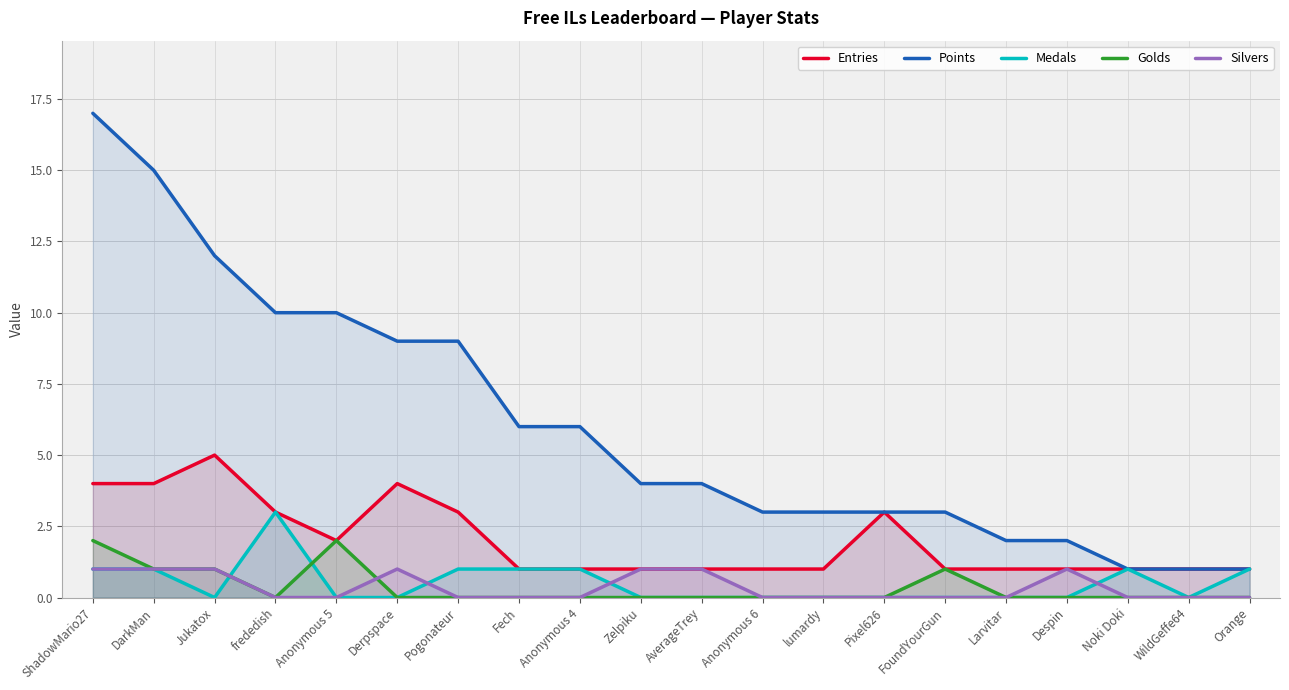

Which category has the highest value in the Entries series?

Jukatox